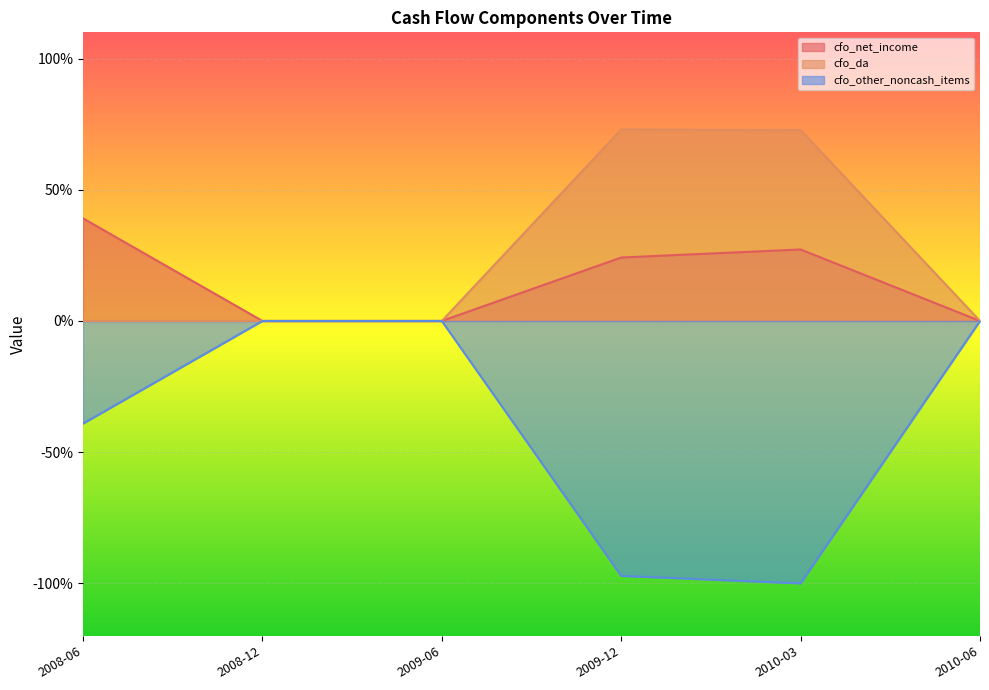

True or false: cfo_da has a value of 47.0 at 2010-03.

False